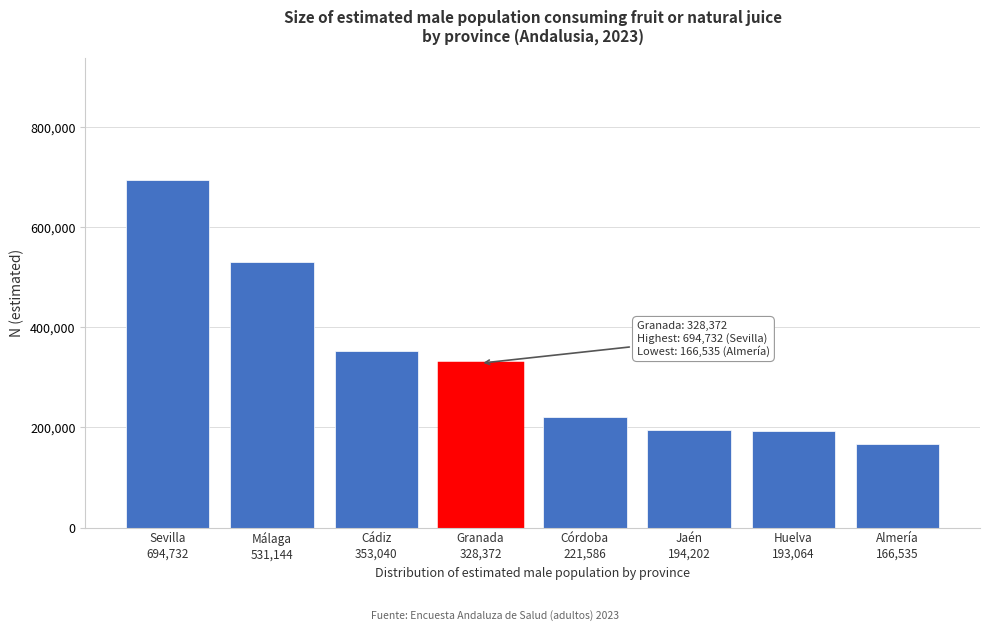

What is the value of the 7th bar from the left?

193064